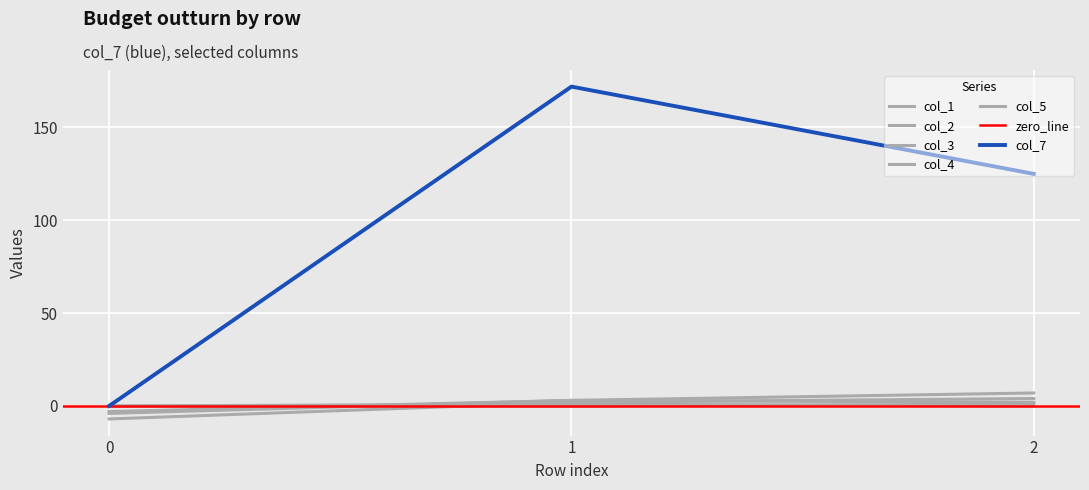

Is this an area chart (filled region under the line)?

No